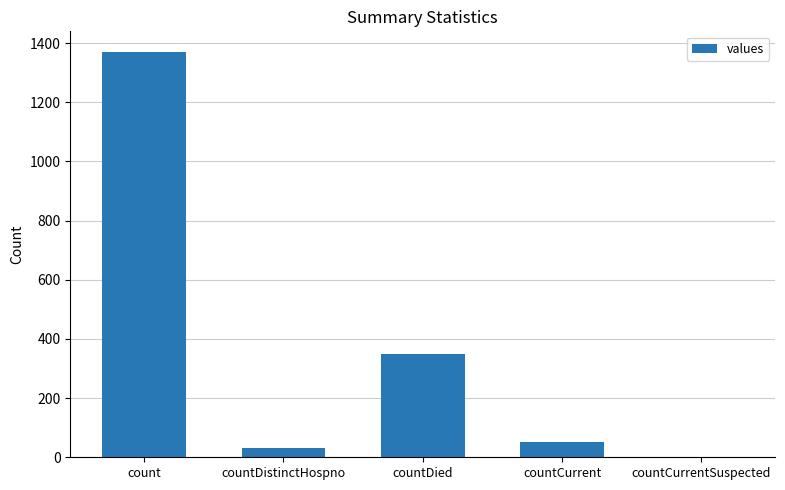

At which label does the data first exceed 52?

count